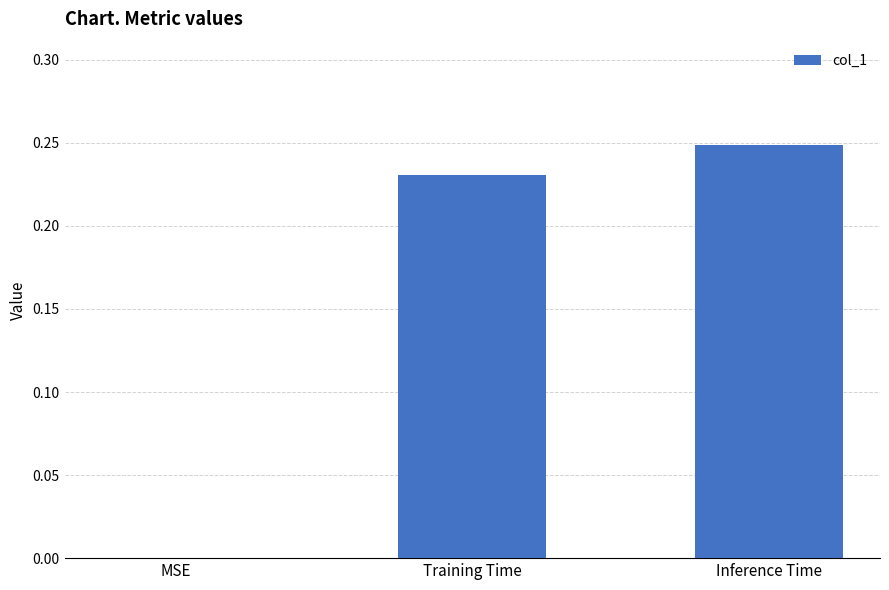

Which category has the highest value across all series?

Inference Time